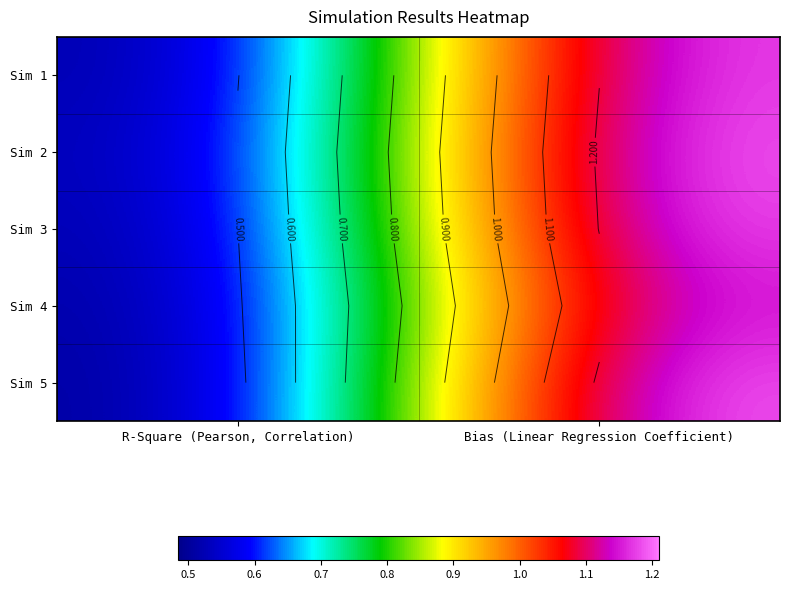

The Sim 4 series shows 1.2 at Bias (Linear Regression Coefficient). True or false?

True